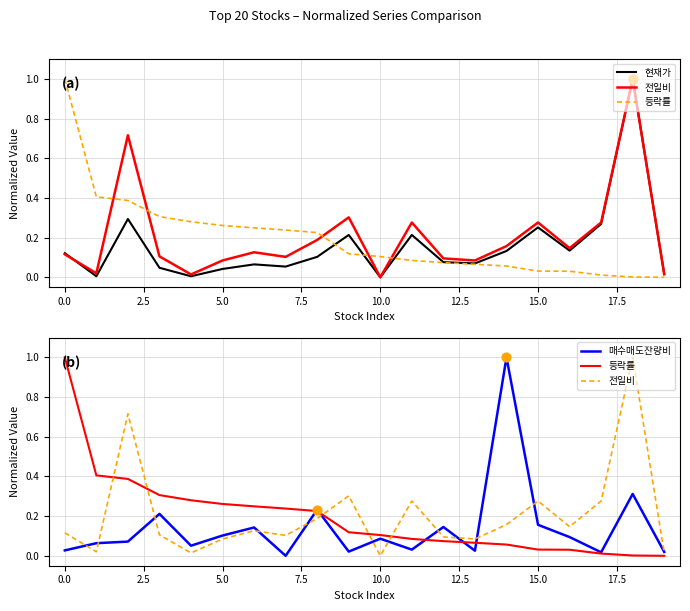

Which series has the largest total across all categories?

전일비